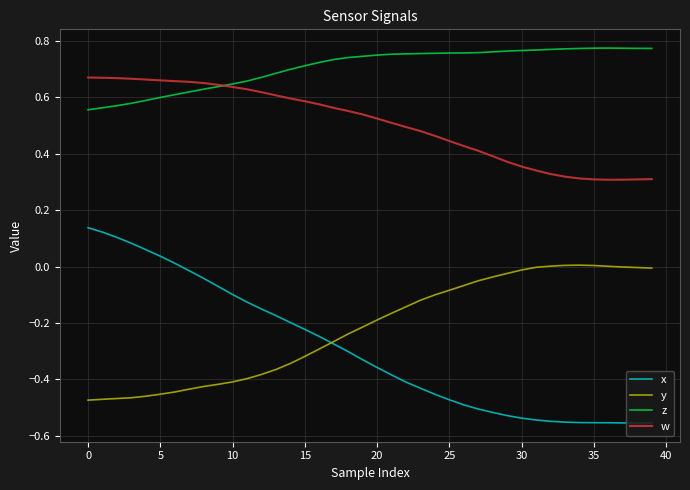

True or false: w and y intersect in this chart.

False